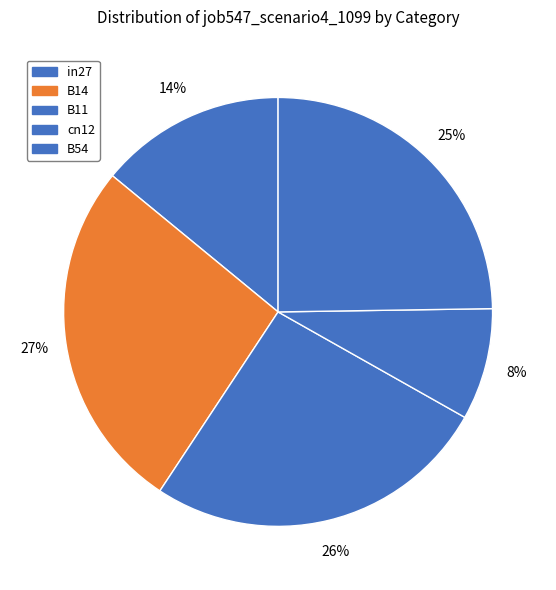

To the nearest percent, what is the combined percentage of B54 and cn12?

33%